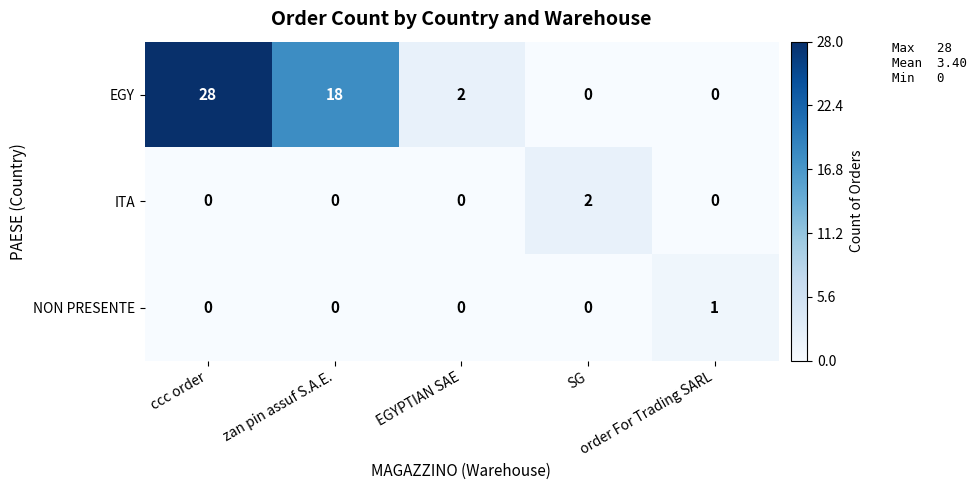

What is the difference between the maximum and minimum values in the EGY series?

28